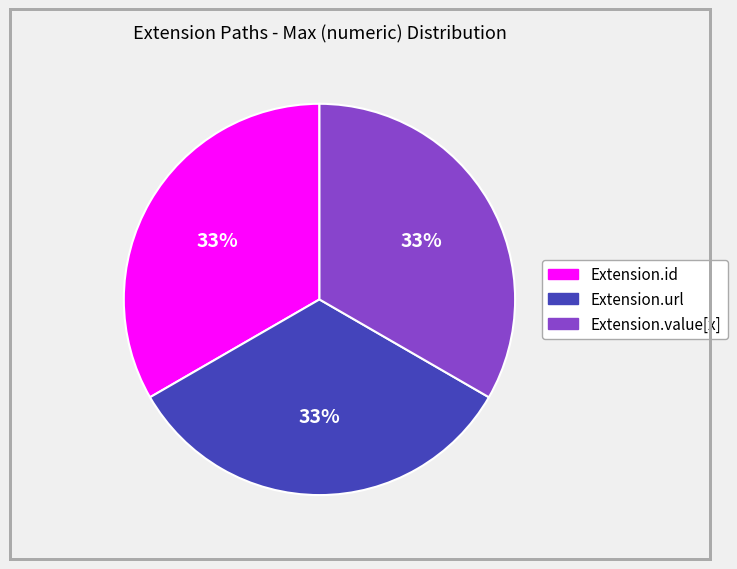

Does any single category account for the majority?

No